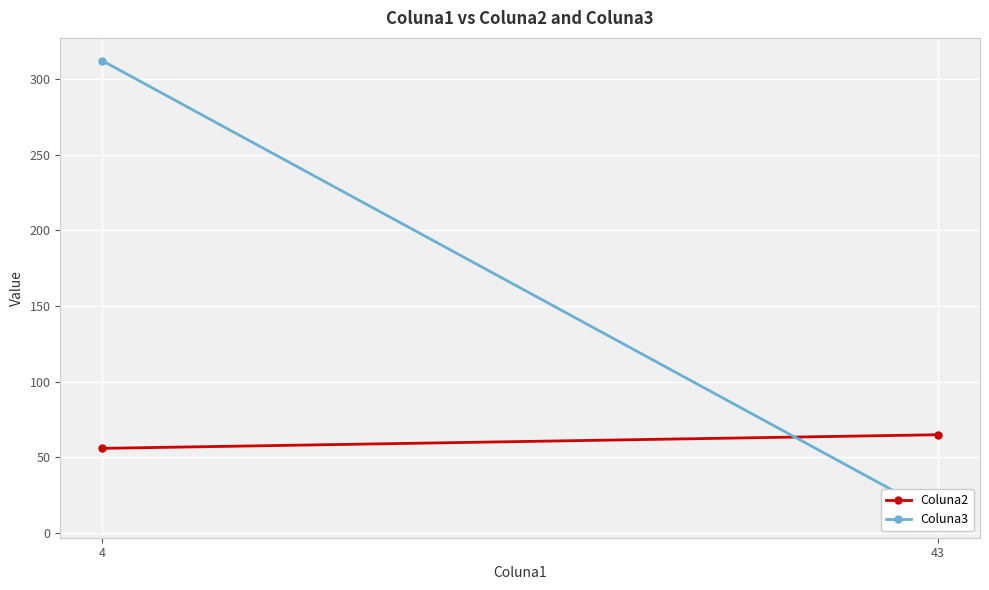

Reading left to right, list all the values displayed in this chart.

Coluna2: 65	56
Coluna3: 12	312